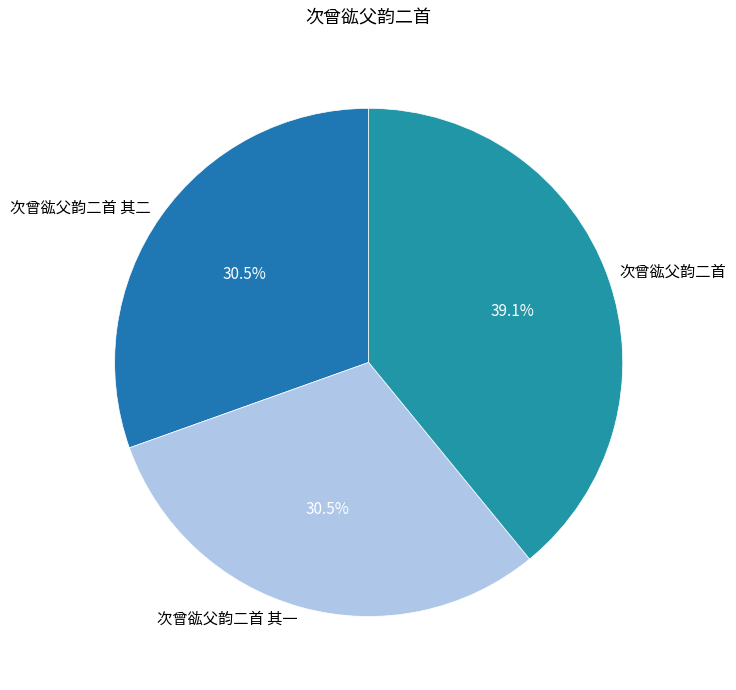

Which category has the biggest portion of the pie?

次曾谹父韵二首